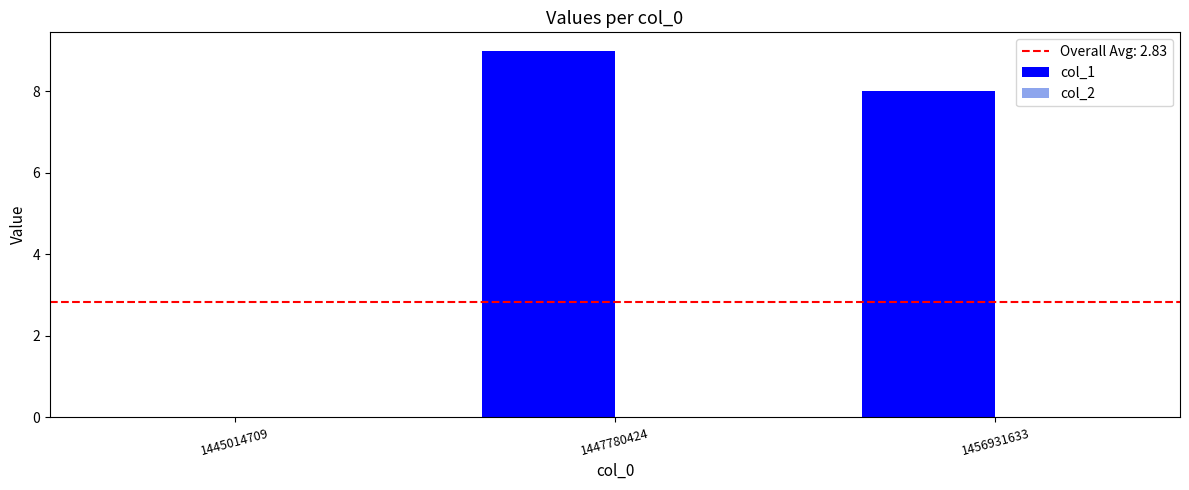

Which label corresponds to the largest value in the chart?

1447780424